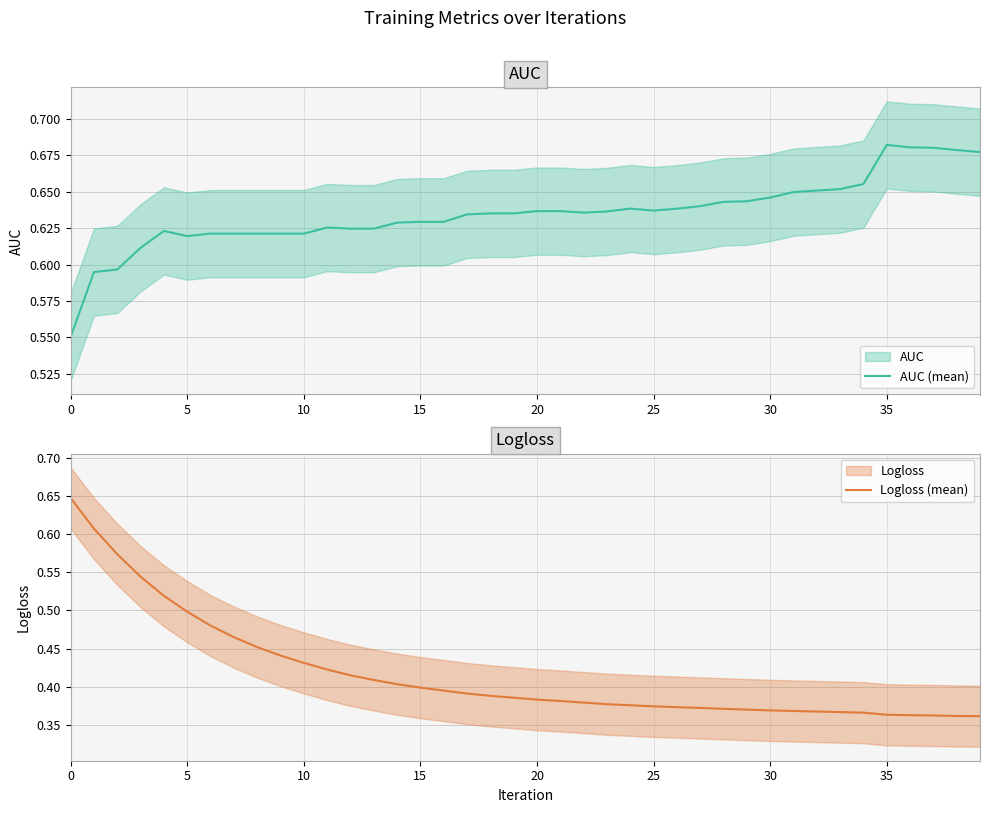

What is the label of the 21st point from the left?

20